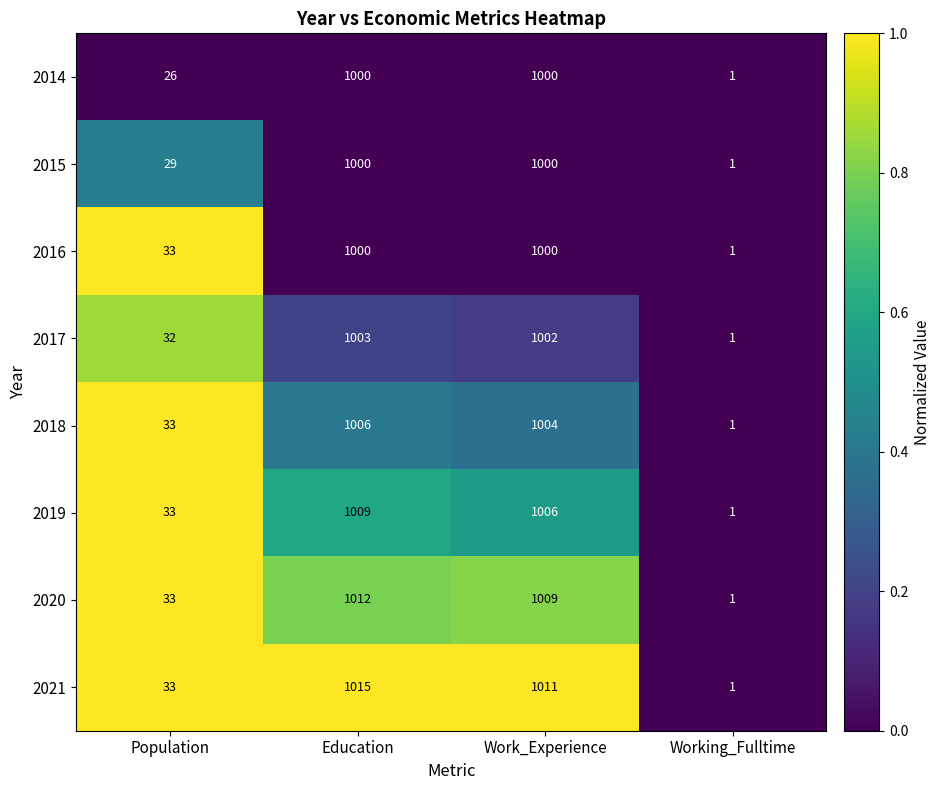

How many data points does each series have?

4